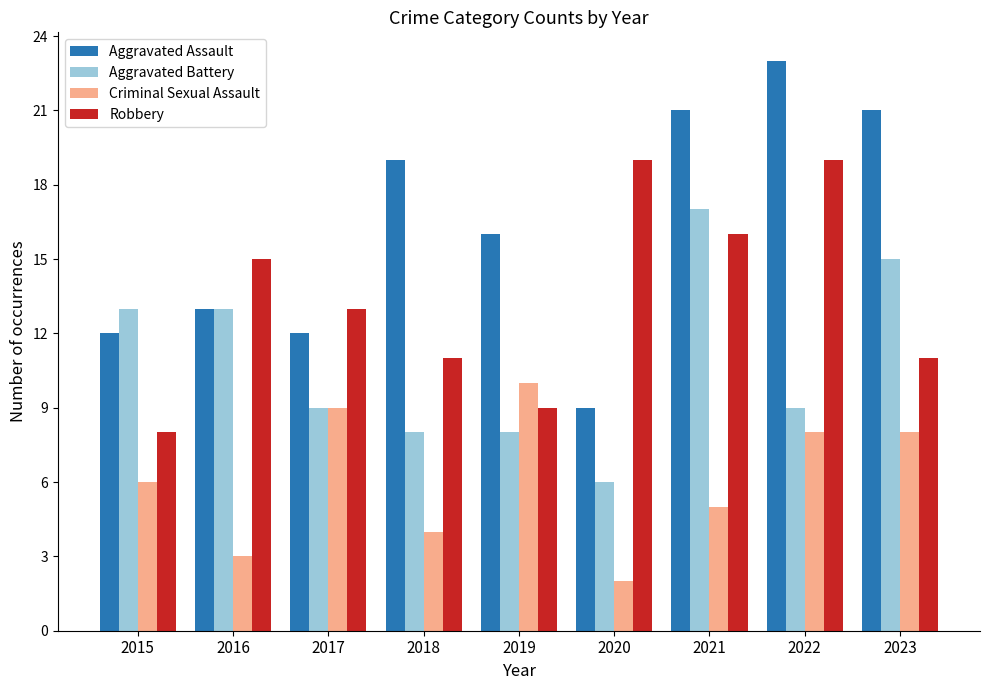

Where is Aggravated Assault nearest to the value 16?

2019